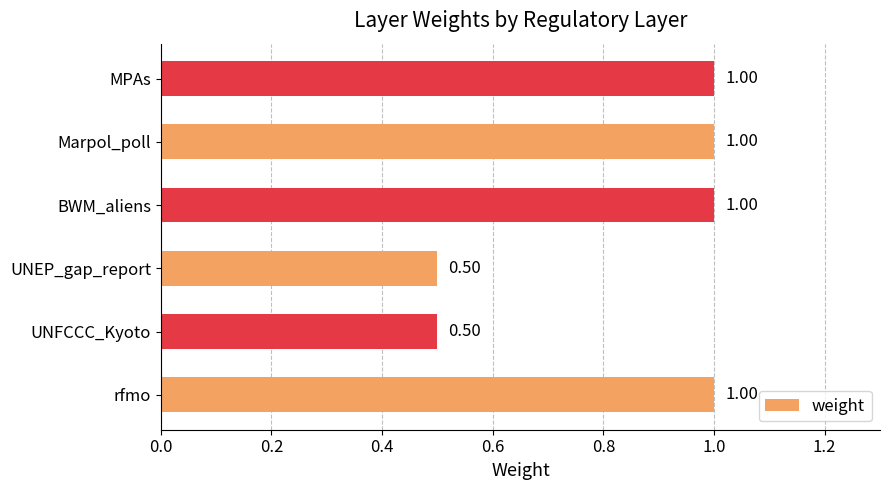

What is the change in value from rfmo to UNFCCC_Kyoto?

-0.5